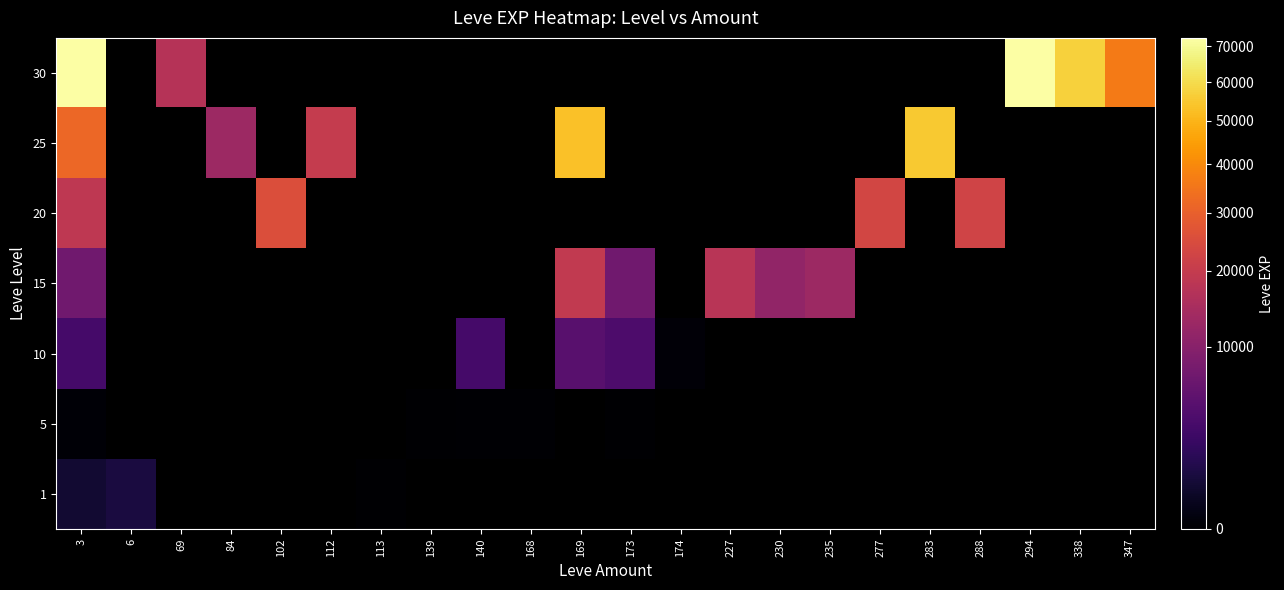

What is the smallest value displayed?

1.0